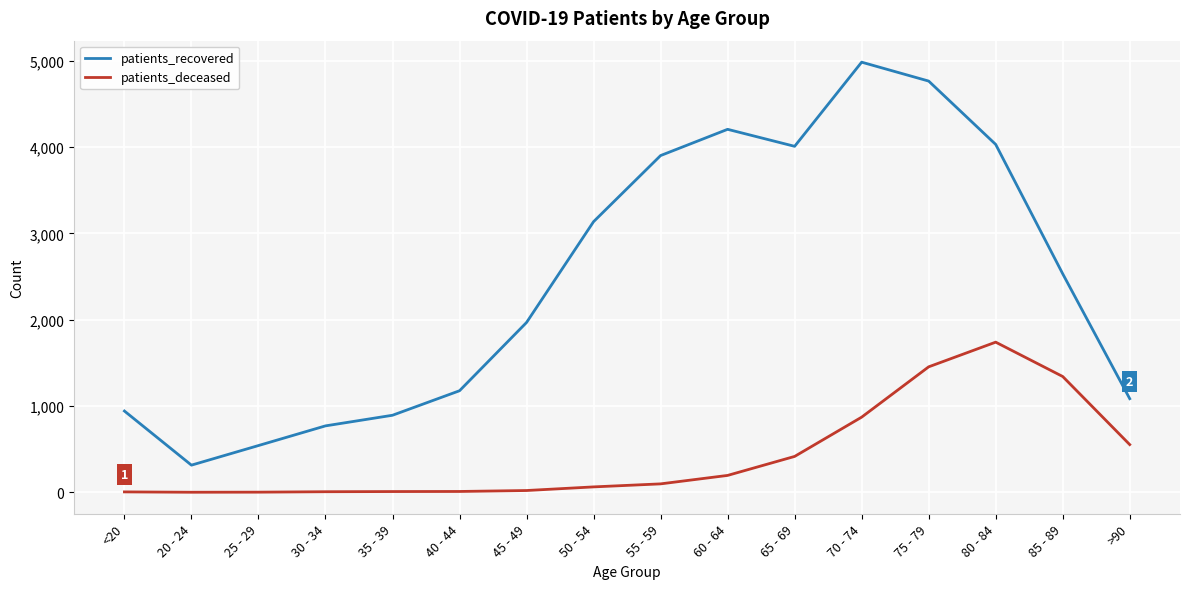

What is the greatest value displayed?

4984